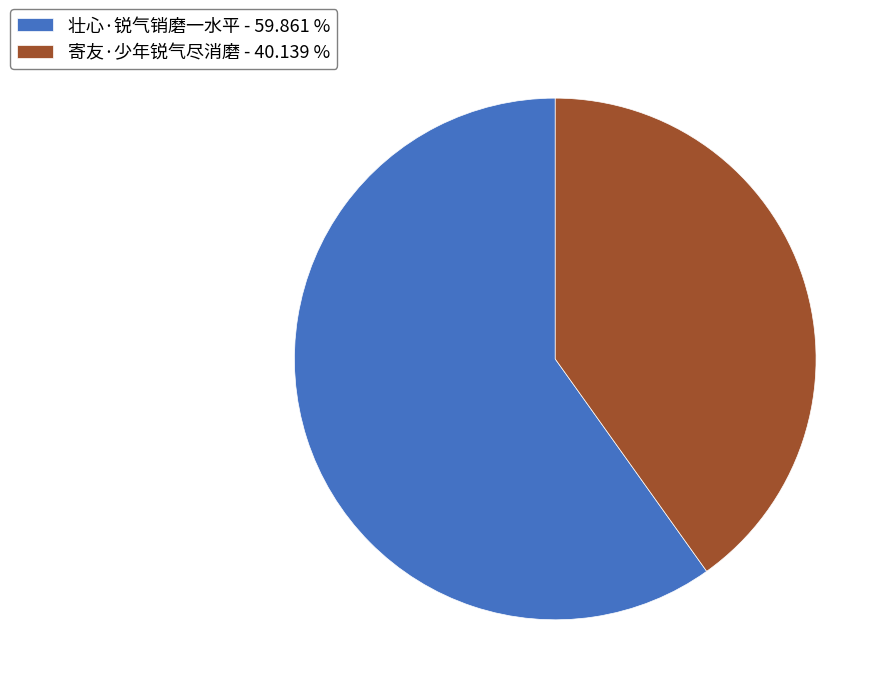

Do 寄友·少年锐气尽消磨 - 40.139 % and 壮心·锐气销磨一水平 - 59.861 % together represent more than half of the pie?

Yes